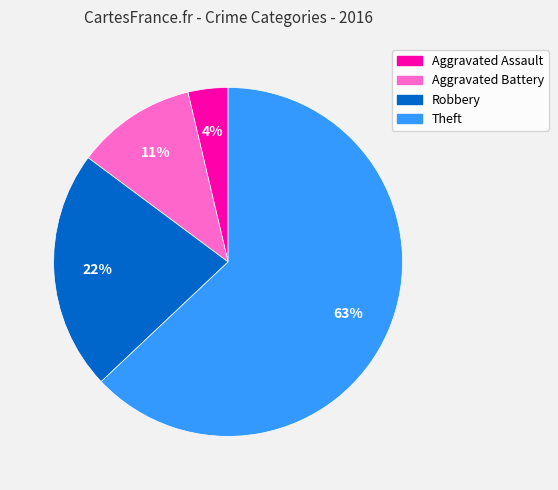

Is the sum of Aggravated Battery and Robbery greater than half?

No